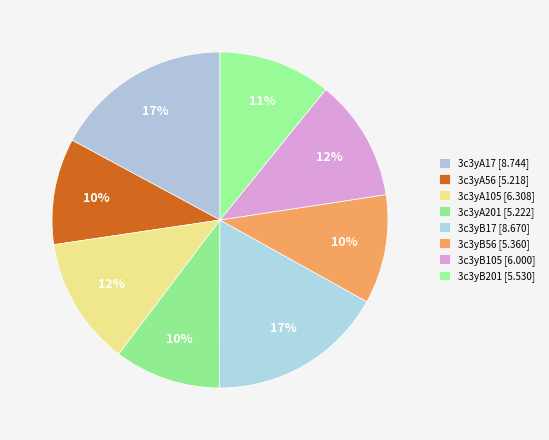

Which slice is the smallest?

3c3yA56